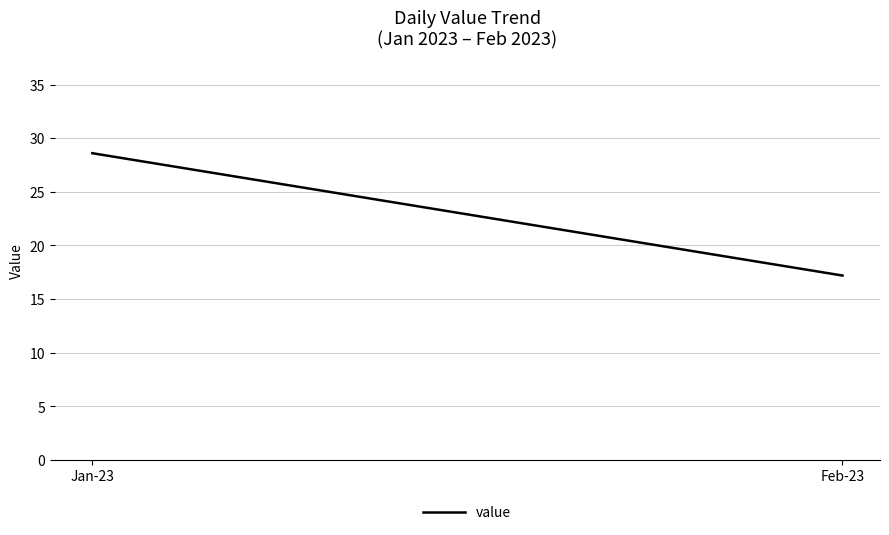

Is this an area chart (filled region under the line)?

No